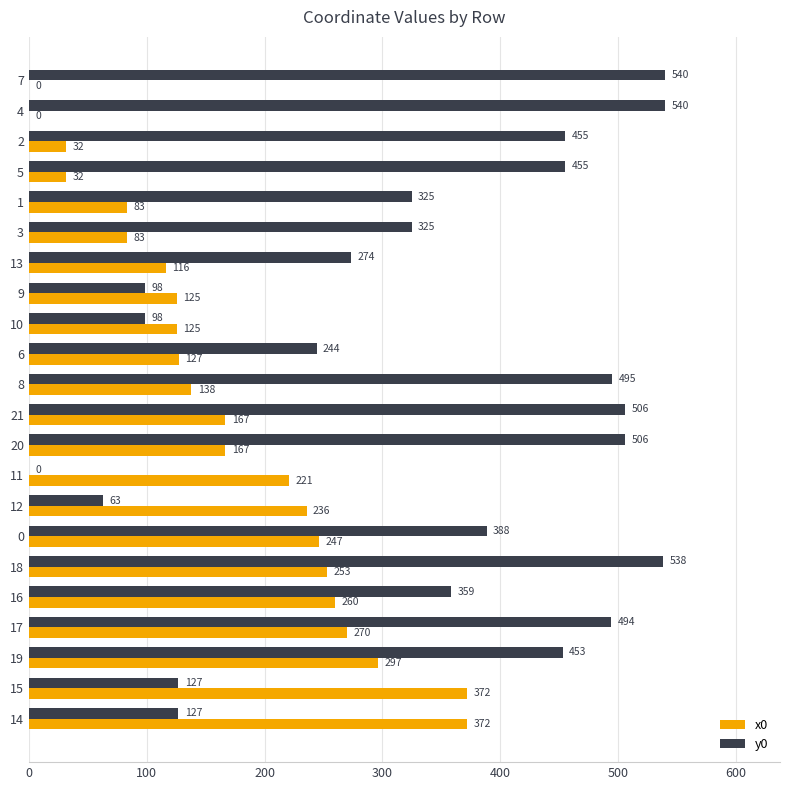

Is it true that y0 equals 272.1 at 17?

False